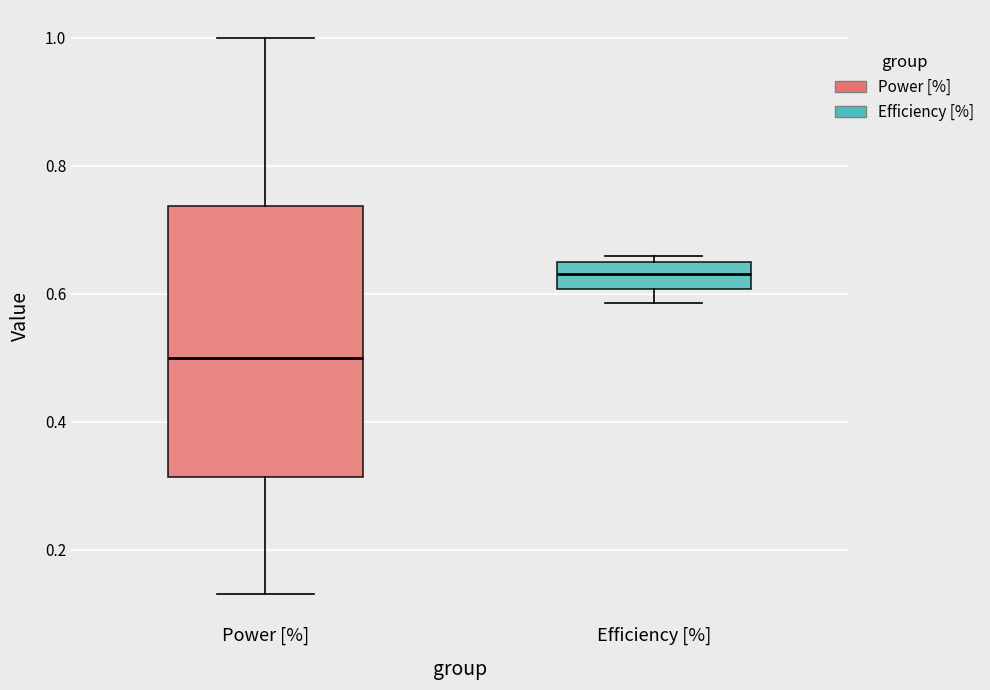

Reading left to right, read every box against the y-axis: the position of its median line, the range the box covers, and the ends of its whiskers. The values are not printed on the chart, so give them approximately, as read against the axis.

Power [%]: median 0.50, box 0.32 to 0.74, whiskers 0.14 to 1.00
Efficiency [%]: median 0.64 (inside the box), box 0.60 to 0.64, whiskers 0.58 to 0.66